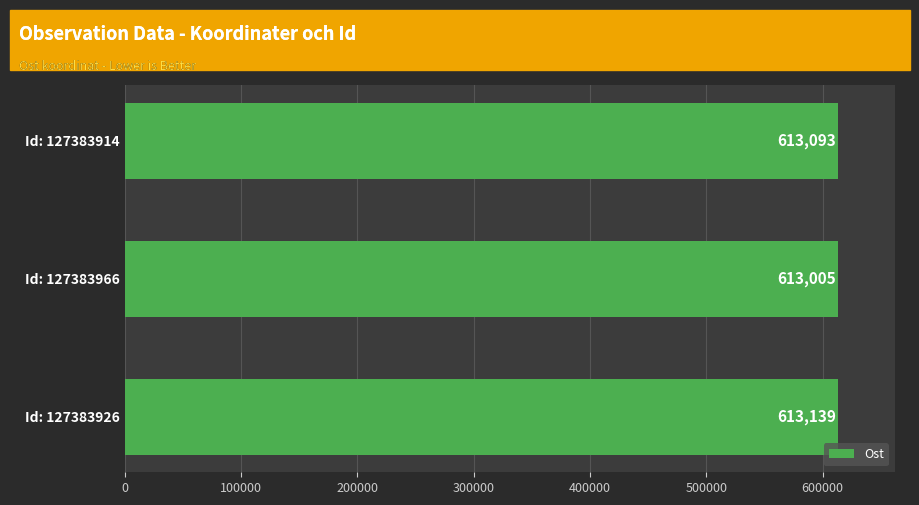

What is the difference between the values at Id: 127383966 and Id: 127383914?

88